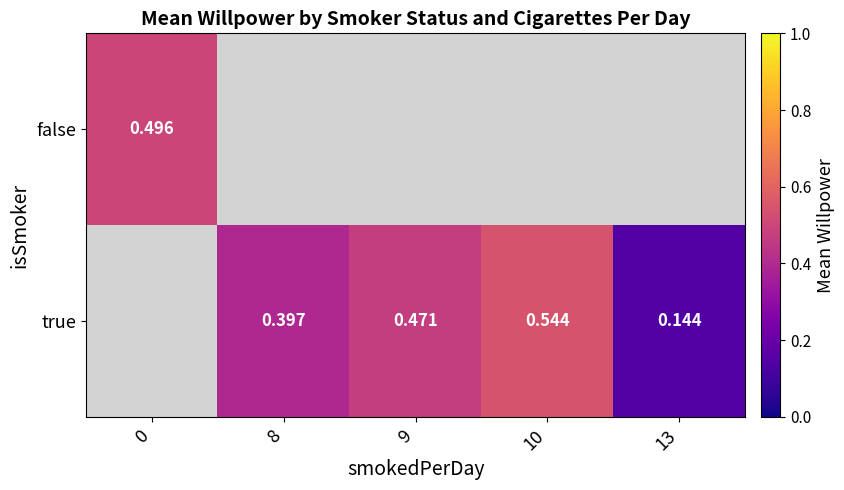

Rank the series by their maximum value, from lowest to highest.

false, true